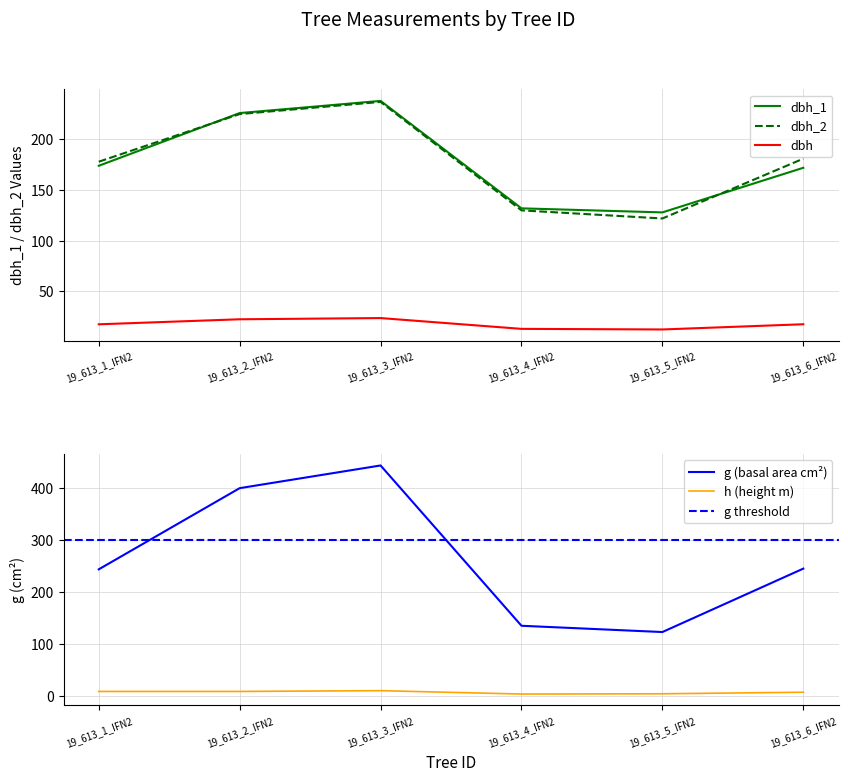

True or false: dbh_2 and h cross at least once.

False